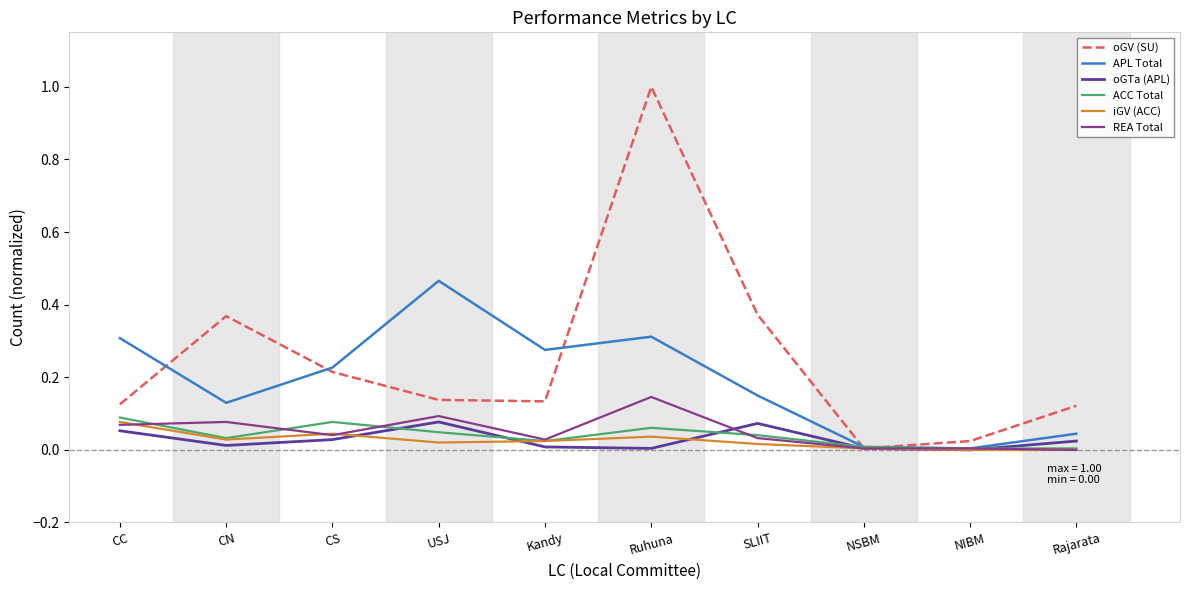

Which series has the widest spread of values?

oGV (SU)